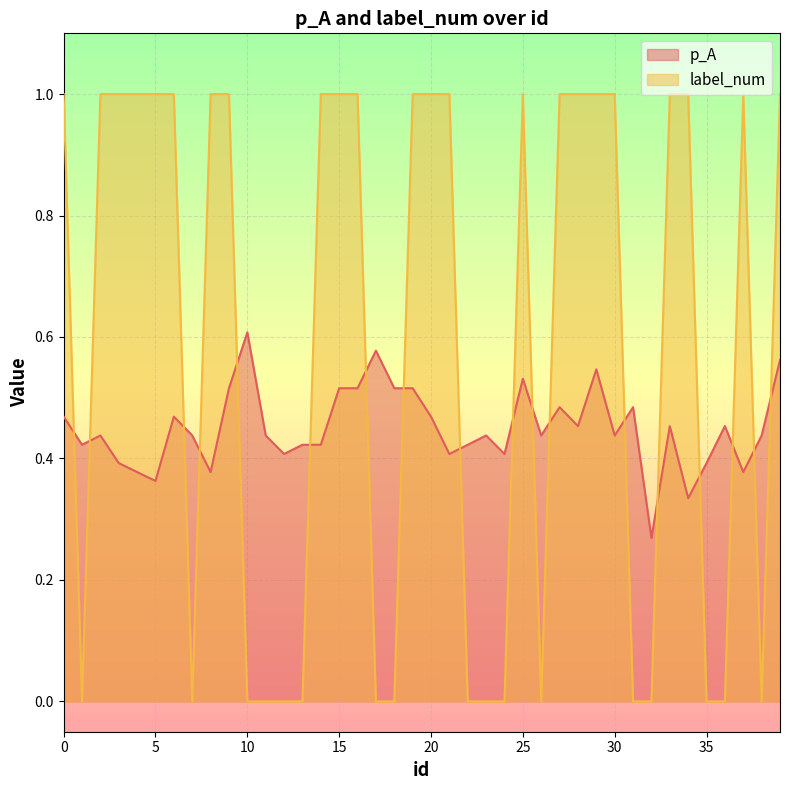

True or false: label_num and p_A intersect in this chart.

True